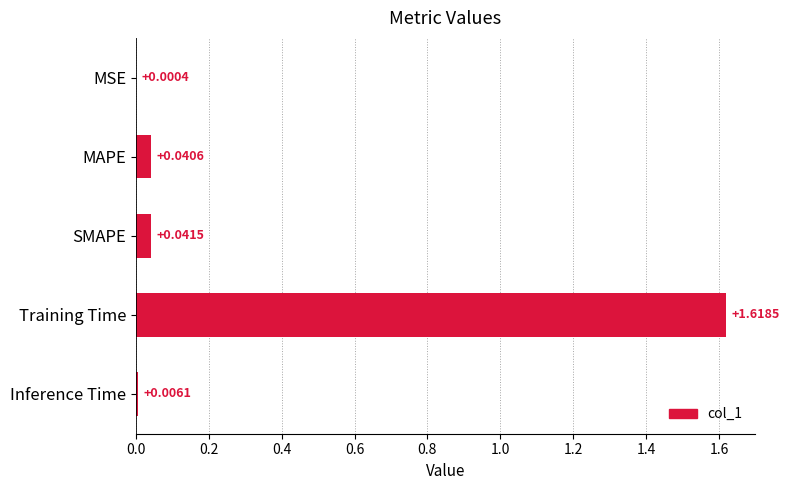

Which has a higher value, SMAPE or MAPE?

SMAPE